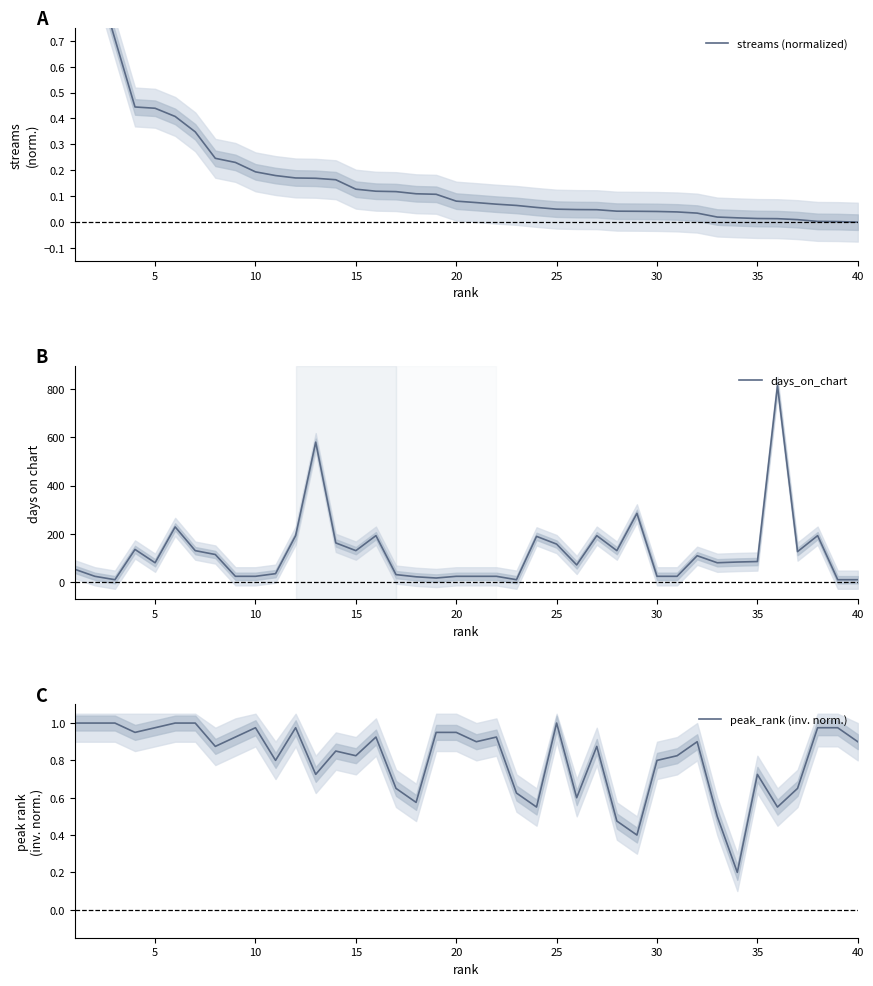

What is the highest value of the days_on_chart series?

812